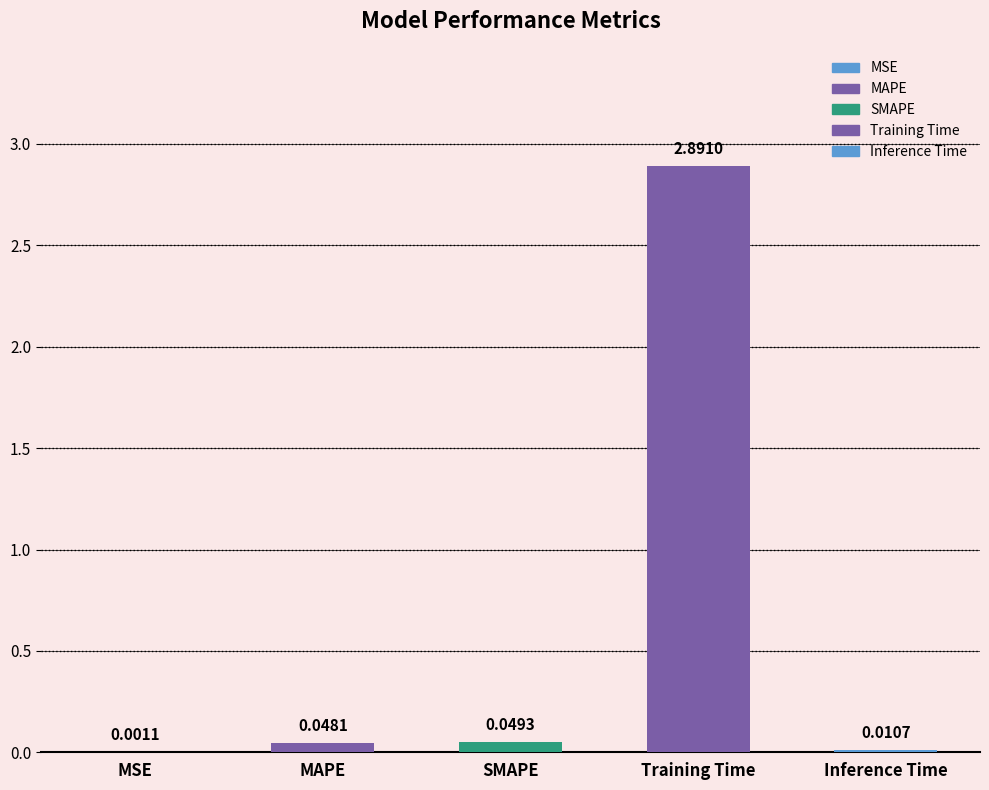

What is the maximum value shown in the chart?

2.9